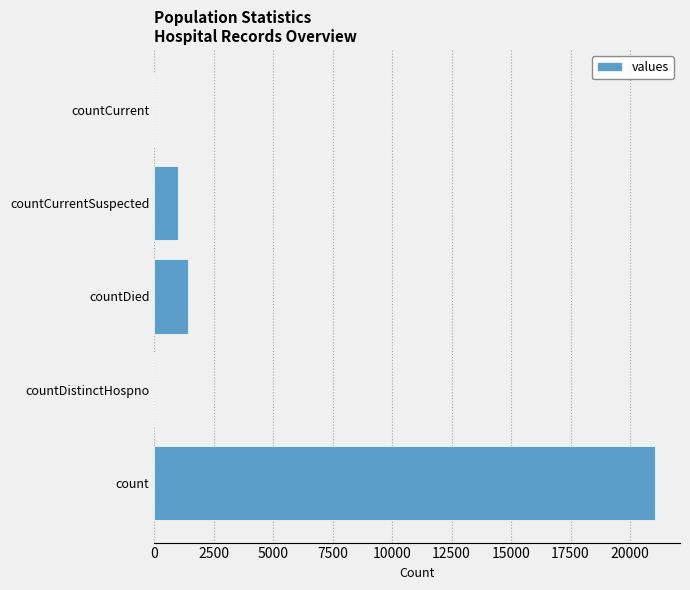

The value at countCurrentSuspected is 1006. True or false?

True